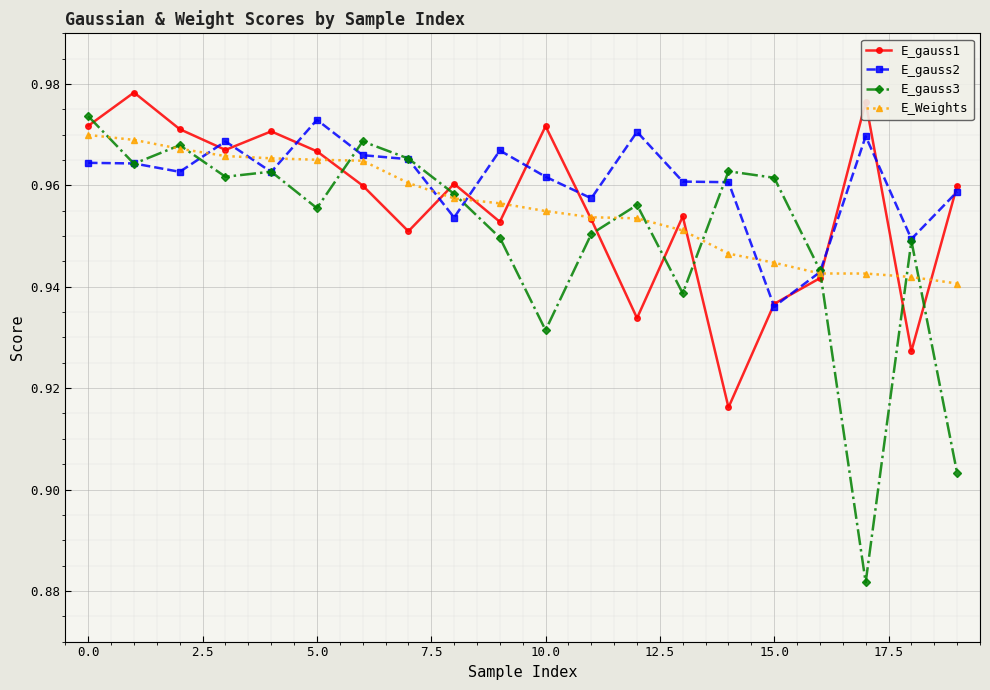

Which series has the largest total across all categories?

E_gauss2